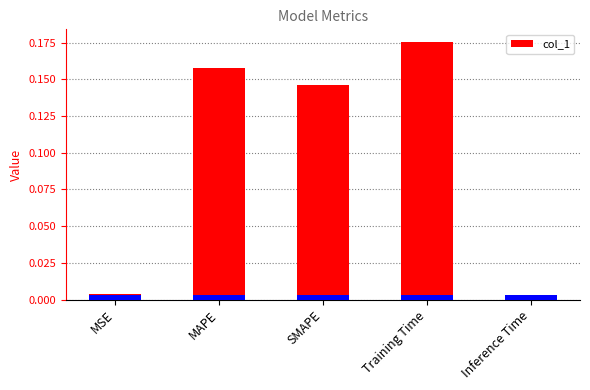

What is the label of the 4th bar from the right?

MAPE